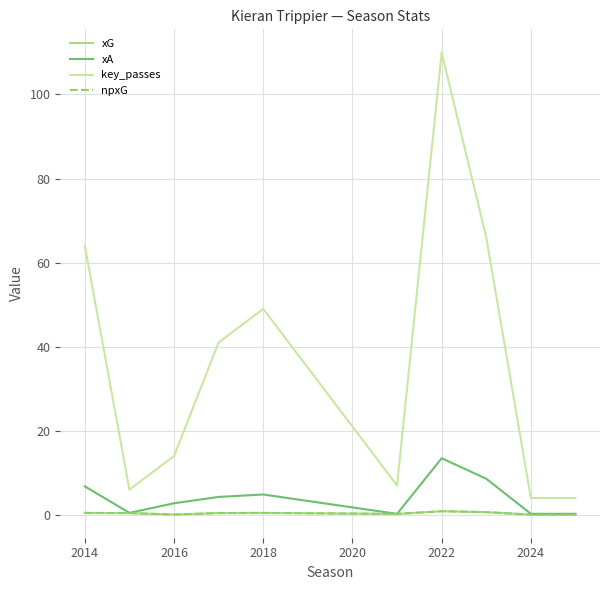

Is this an area chart (filled region under the line)?

No